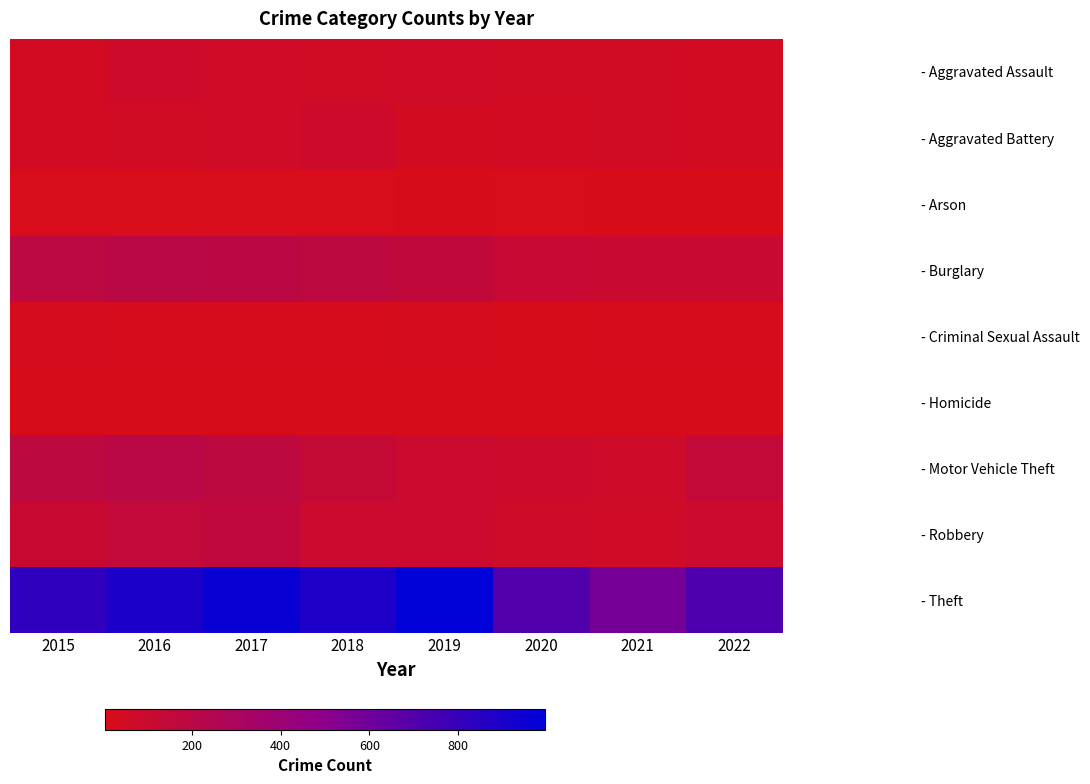

At which category is the sum across all series the highest?

2017